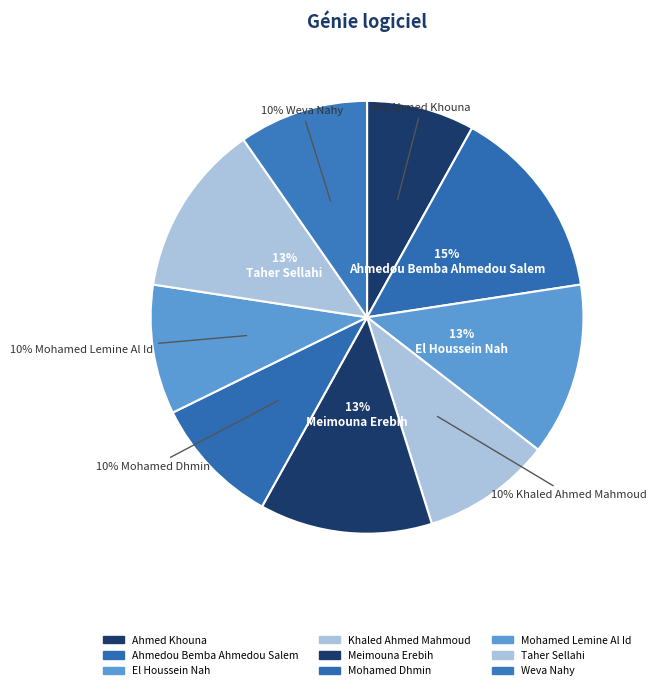

To the nearest percent, what portion does Khaled Ahmed Mahmoud represent?

10%